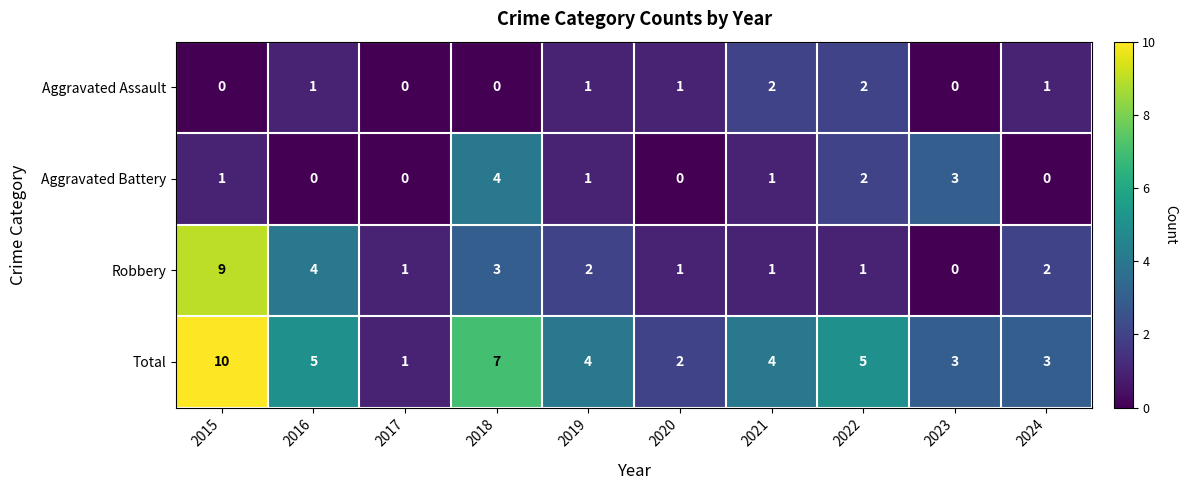

At which label does Total first exceed 4?

2015